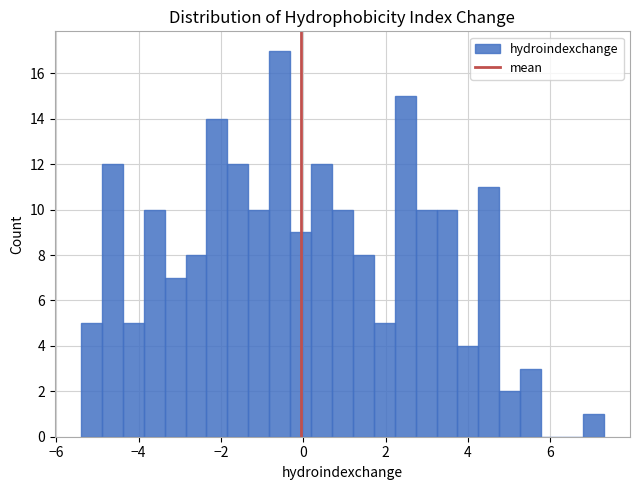

Read against the x-axis, roughly where is the centre of the tallest bar?

-0.6